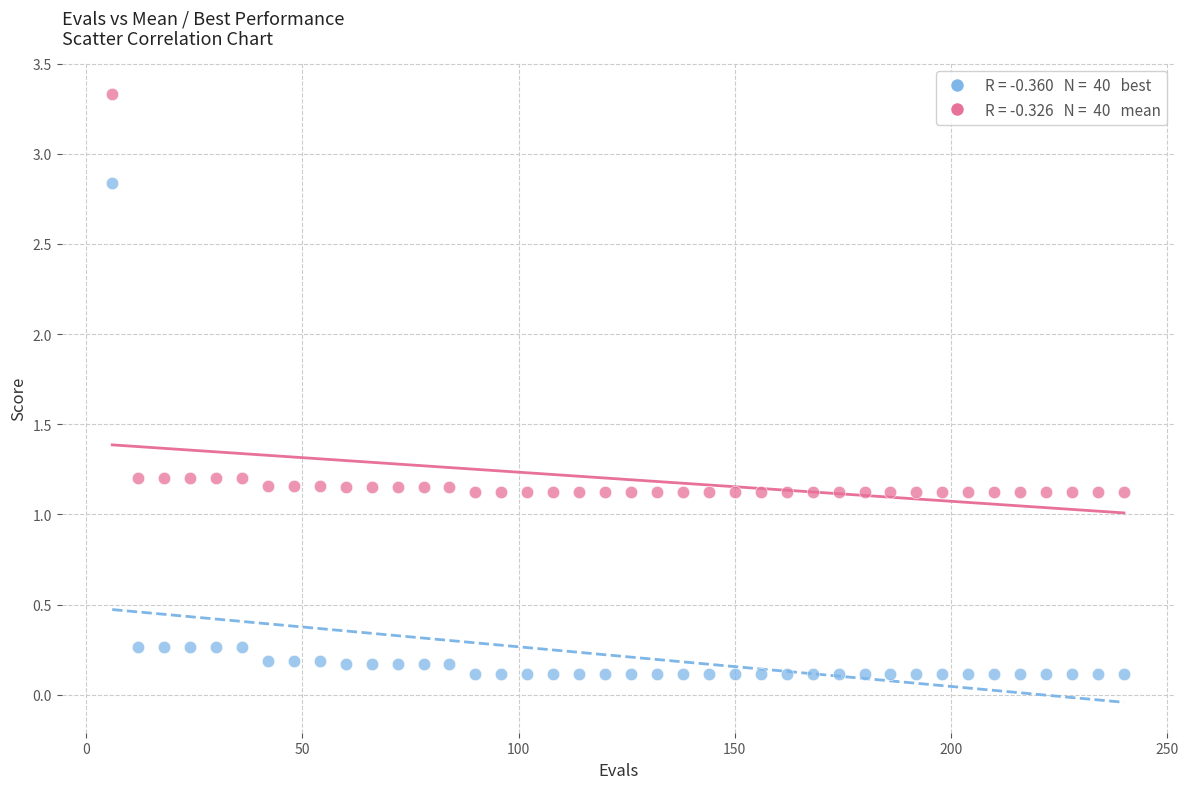

Across all data points, what is the range of X values (max minus min)?

234.0